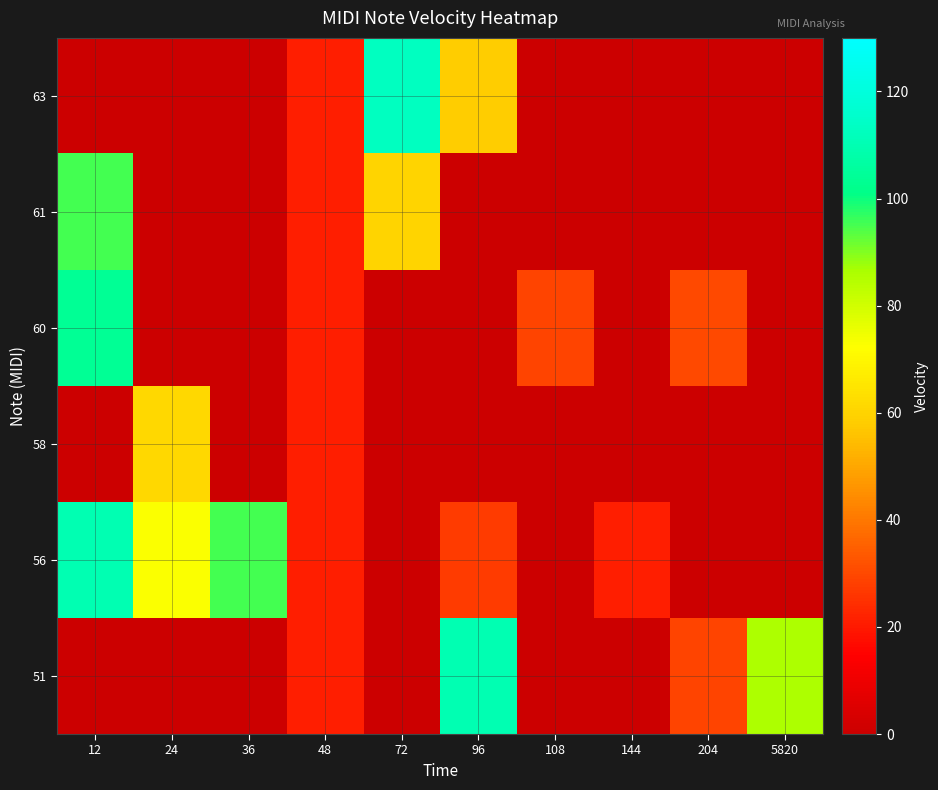

Reading left to right, what are all the values shown in this chart?

51: 12=0	24=0	36=0	48=21	72=0	96=110	108=0	144=0	204=29	5820=86
56: 12=110	24=73	36=95	48=21	72=0	96=27	108=0	144=21	204=0	5820=0
58: 12=0	24=61	36=0	48=21	72=0	96=0	108=0	144=0	204=0	5820=0
60: 12=104	24=0	36=0	48=21	72=0	96=0	108=29	144=0	204=30	5820=0
61: 12=95	24=0	36=0	48=21	72=60	96=0	108=0	144=0	204=0	5820=0
63: 12=0	24=0	36=0	48=21	72=113	96=58	108=0	144=0	204=0	5820=0